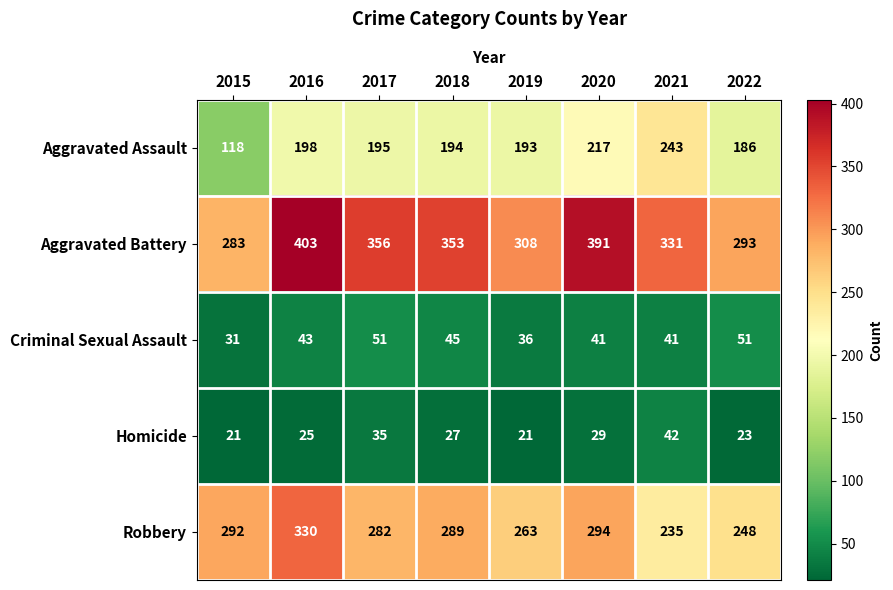

At which category does the chart reach its peak across all series?

2016